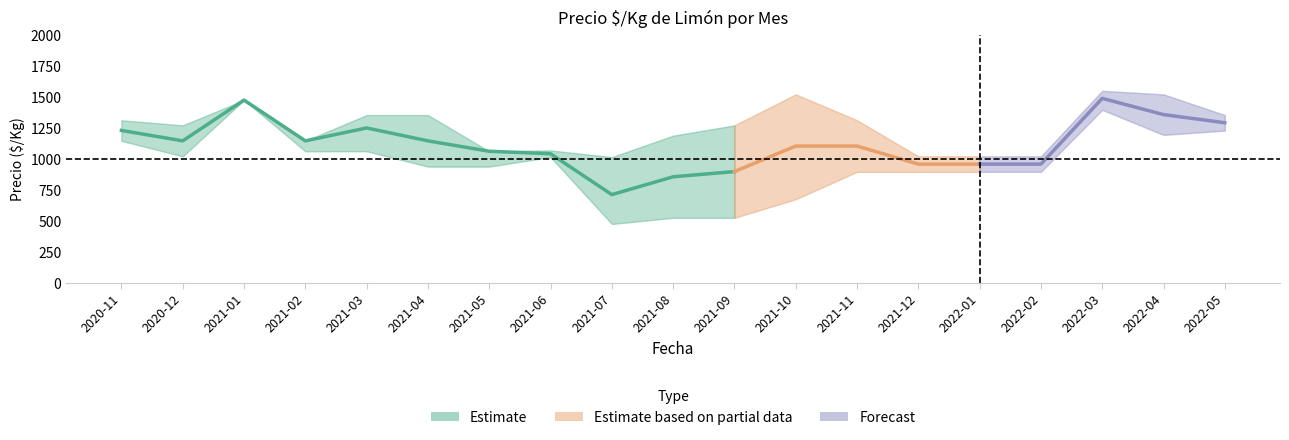

True or false: Precio_medio and Precio_min intersect in this chart.

False